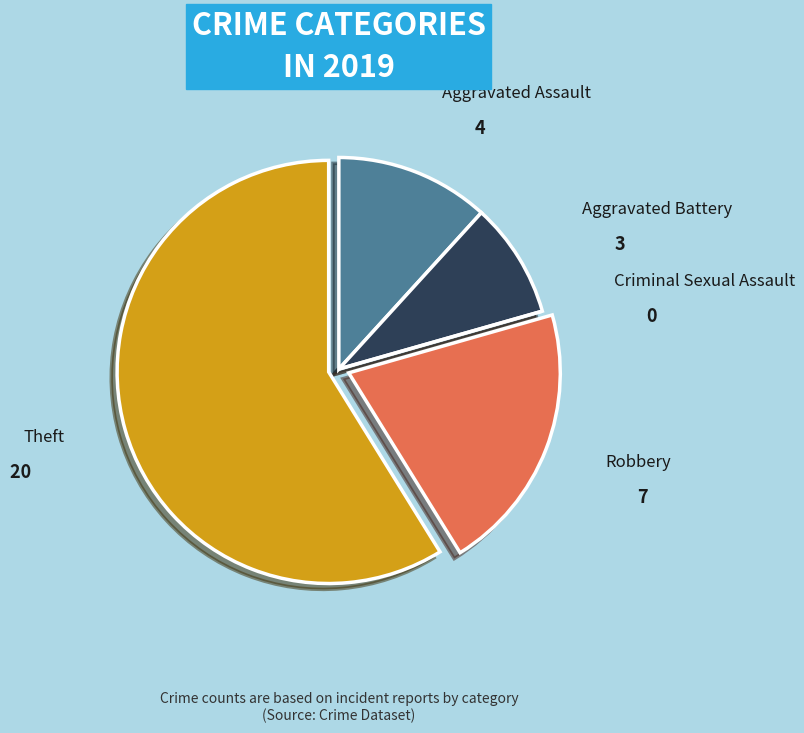

Do Aggravated Battery and Robbery together represent more than half of the pie?

No